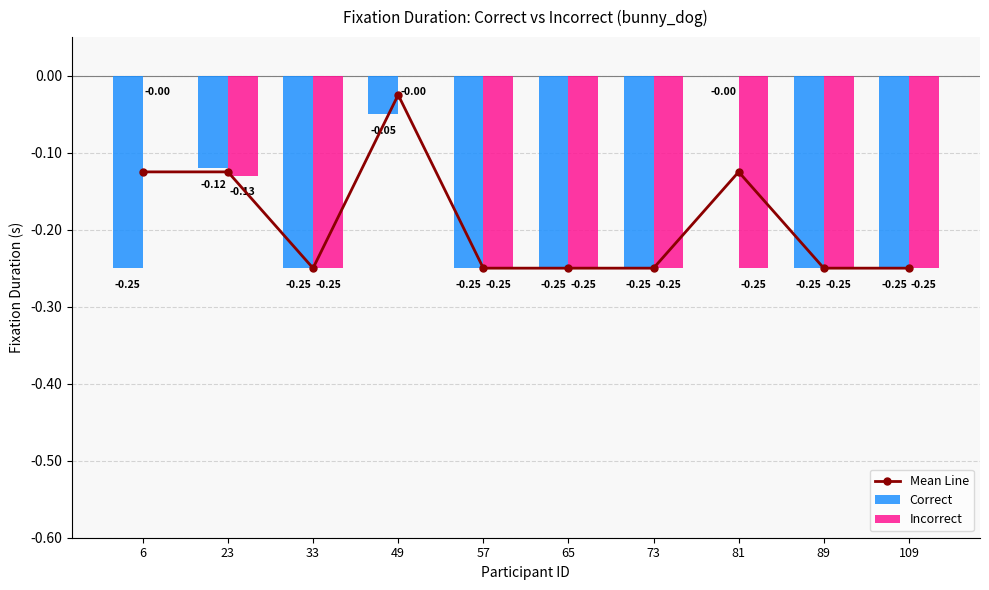

What are all the series names shown in the legend?

Mean Line, Correct, Incorrect